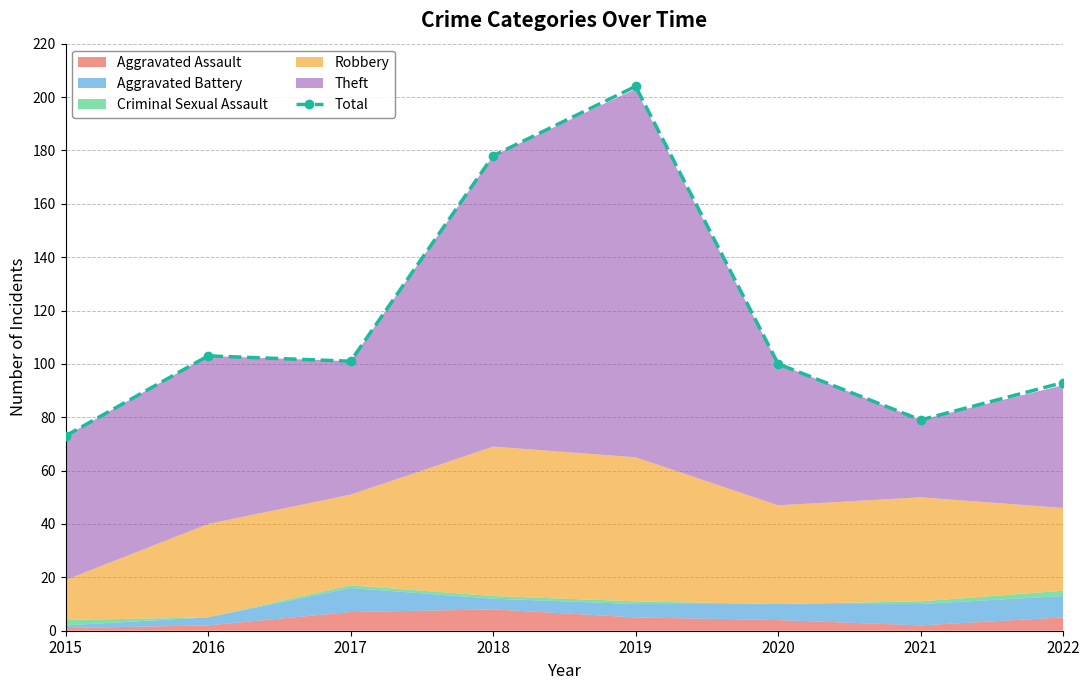

Does the chart have visible grid lines?

Yes